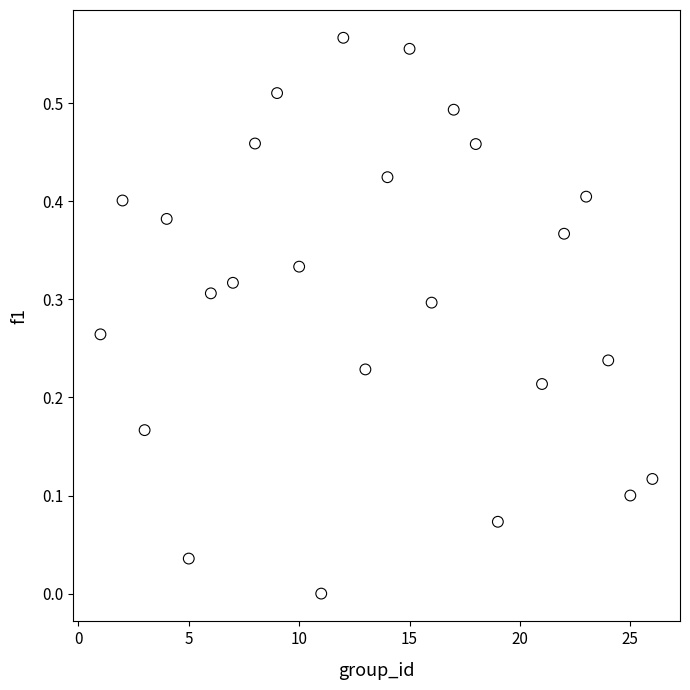

What is the range of X values (max minus min)?

25.0